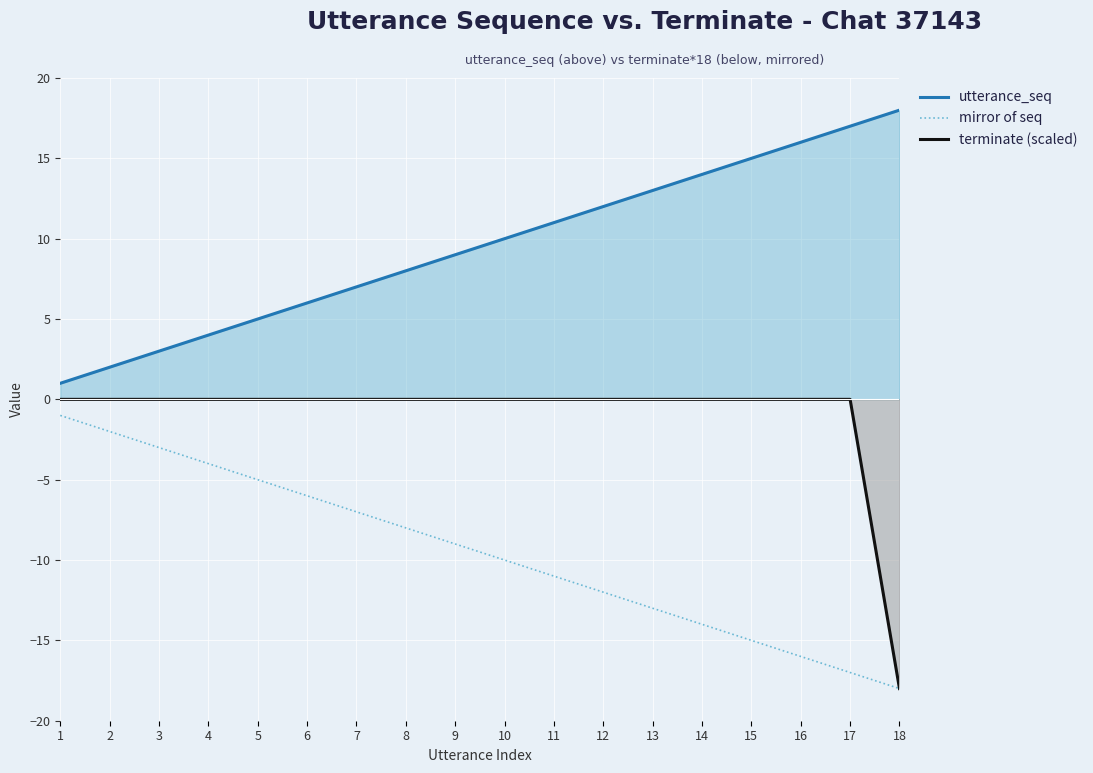

Is the value of utterance_seq at 5 greater than the value of terminate (scaled) at 9?

Yes